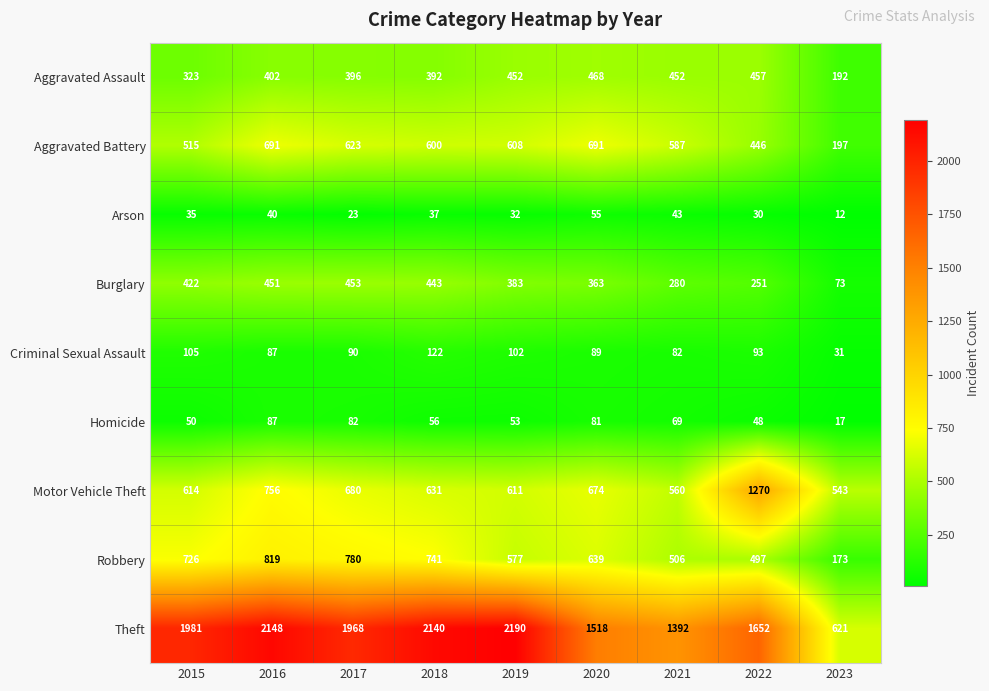

What is the total value across all series at 2023?

1859